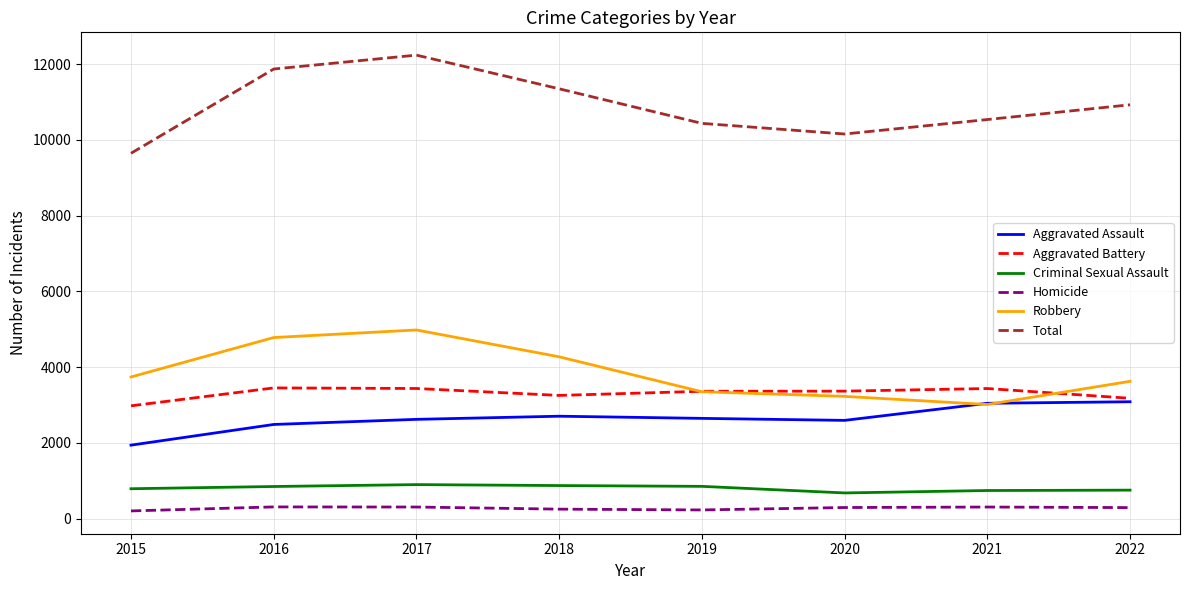

What are all the series names shown in the legend?

Aggravated Assault, Aggravated Battery, Criminal Sexual Assault, Homicide, Robbery, Total